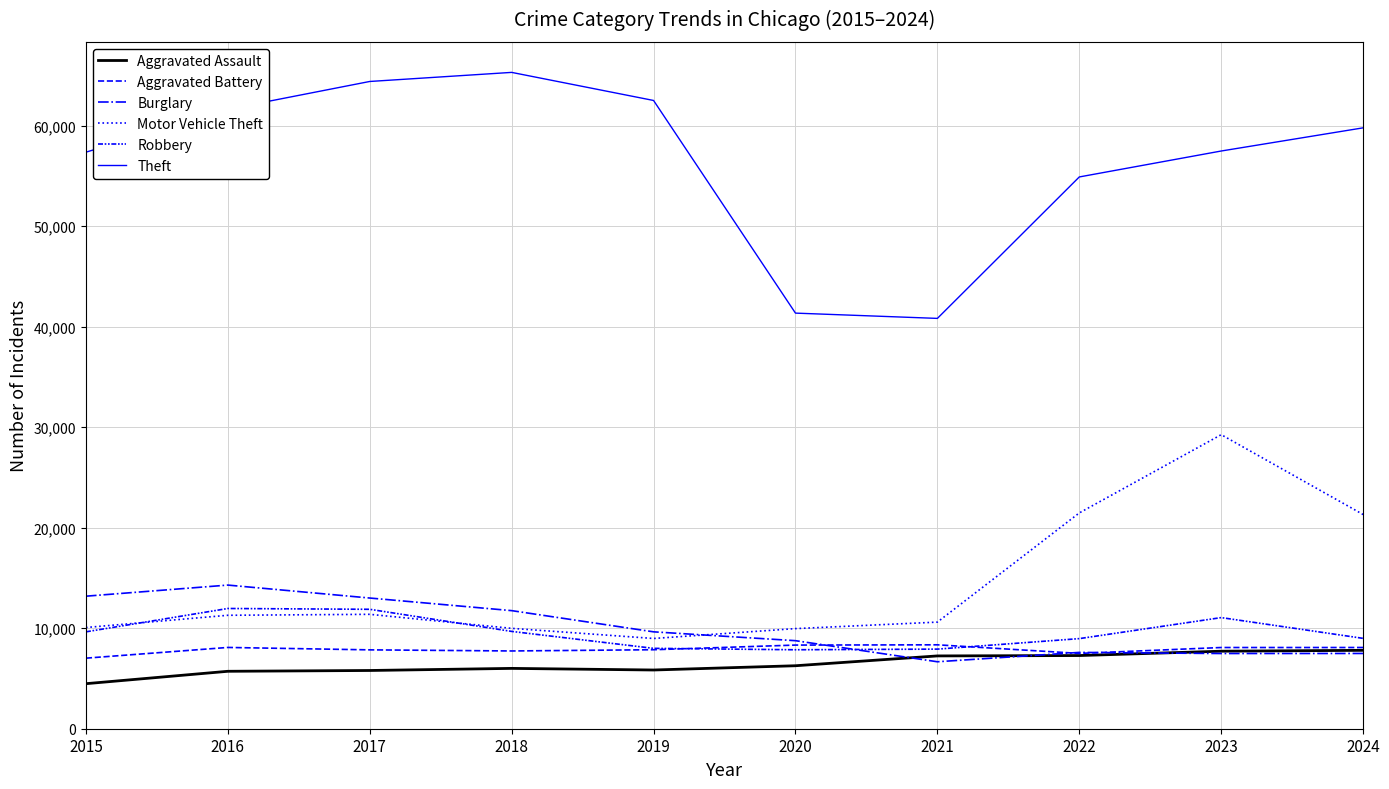

Does the chart display data point markers on the line(s)?

No